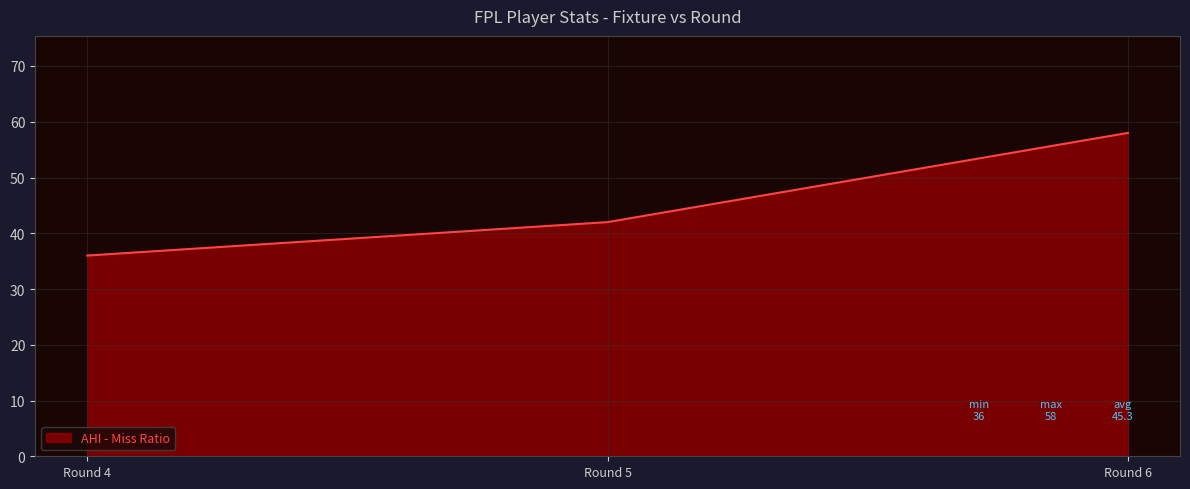

The value at Round 5 is 42. True or false?

True